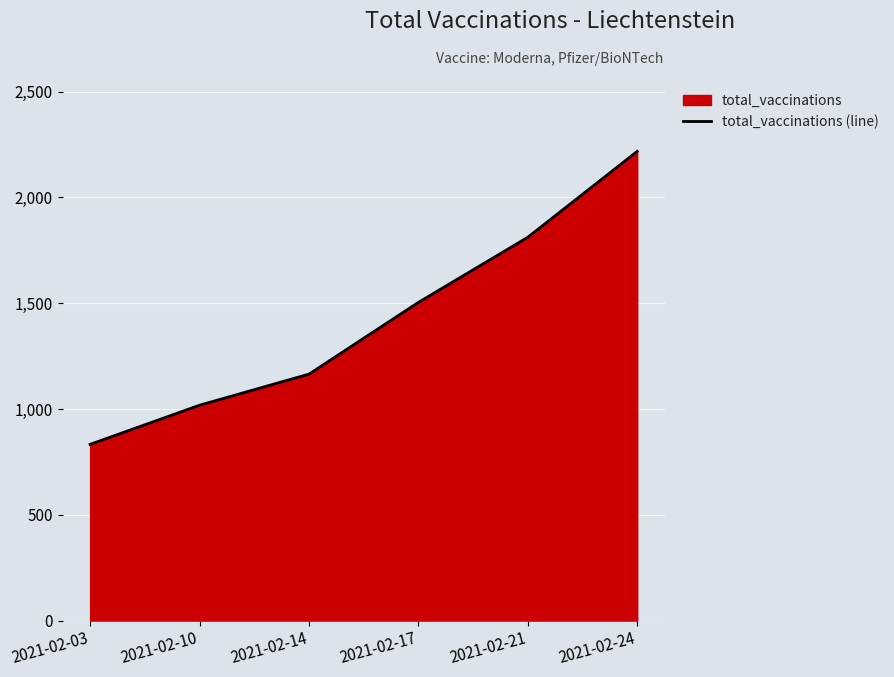

What is the change in value from 2021-02-10 to 2021-02-17?

+486